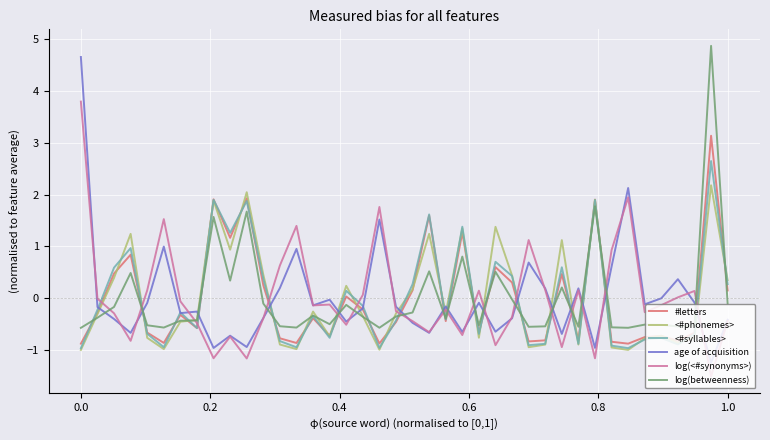

What is the maximum value shown in the chart?

4.9